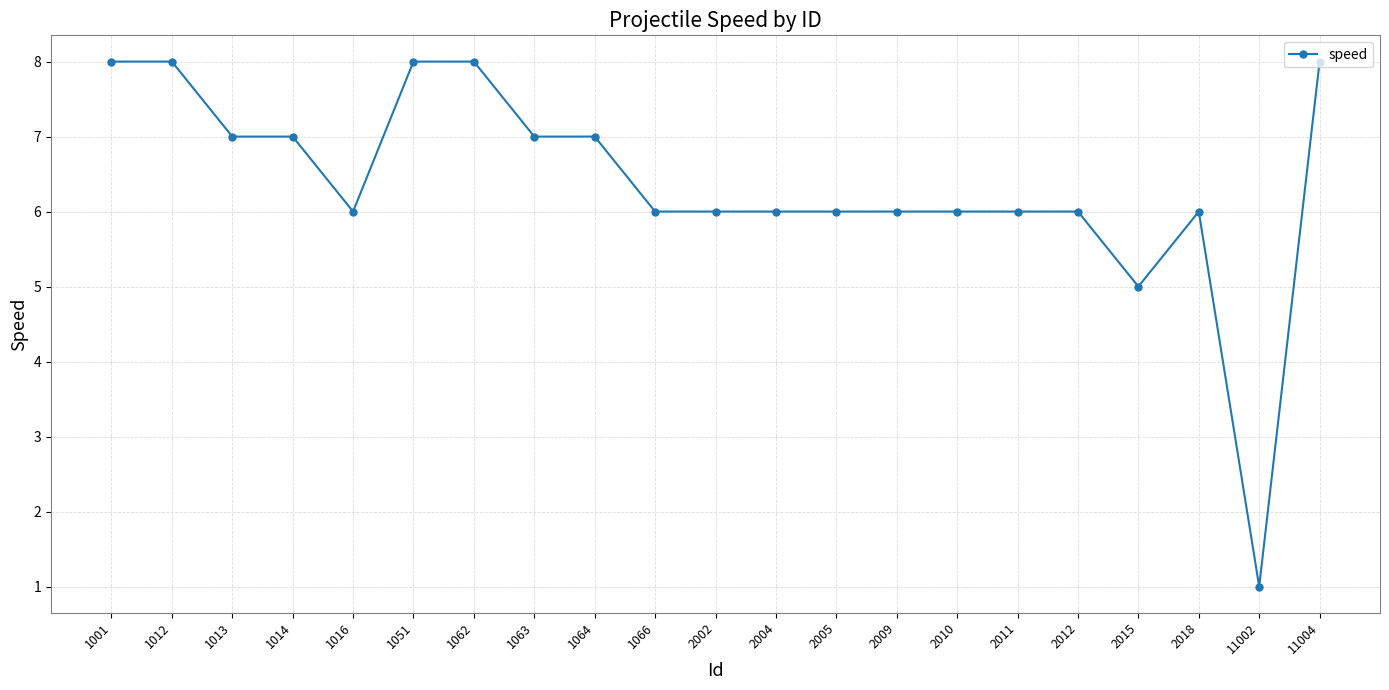

Which label corresponds to the smallest value in the chart?

11002